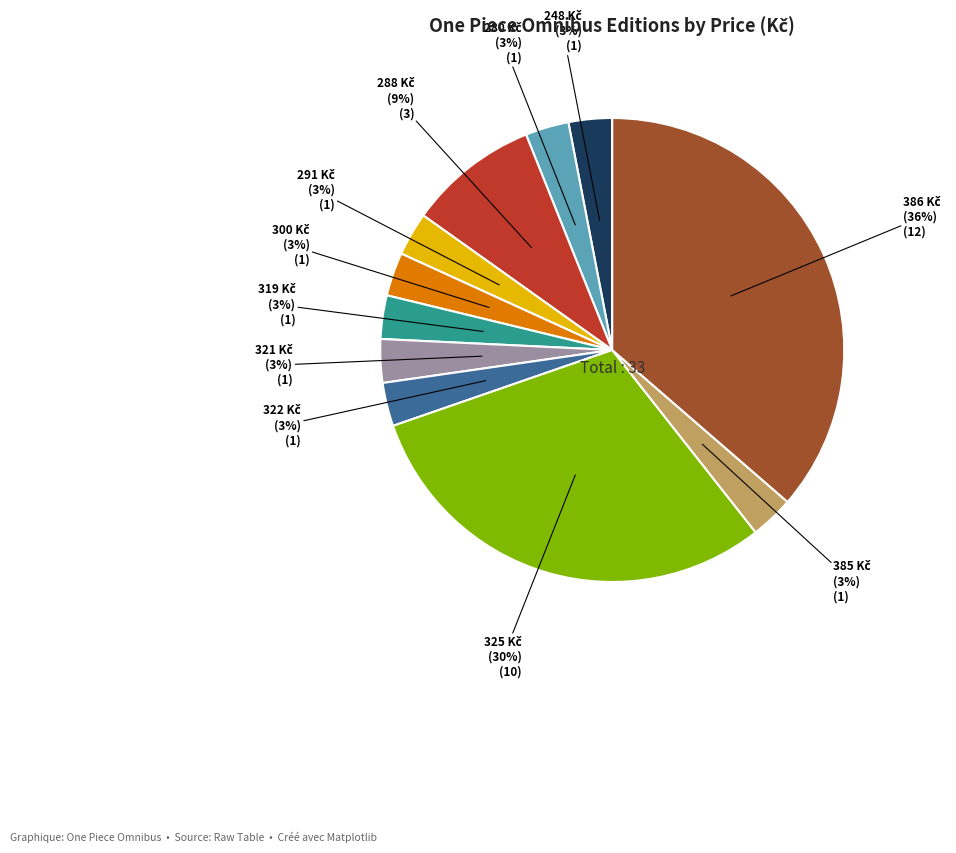

To the nearest percent, what is the difference between the largest and smallest slice percentages?

33%